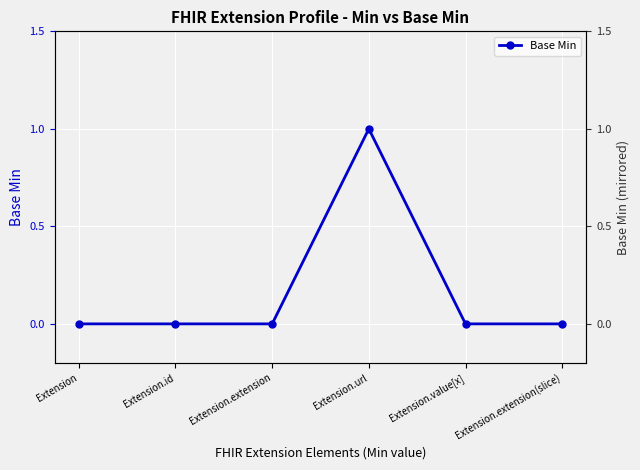

List the labels in order of value, largest first.

Extension.url, Extension, Extension.id, Extension.extension, Extension.value[x], Extension.extension(slice)